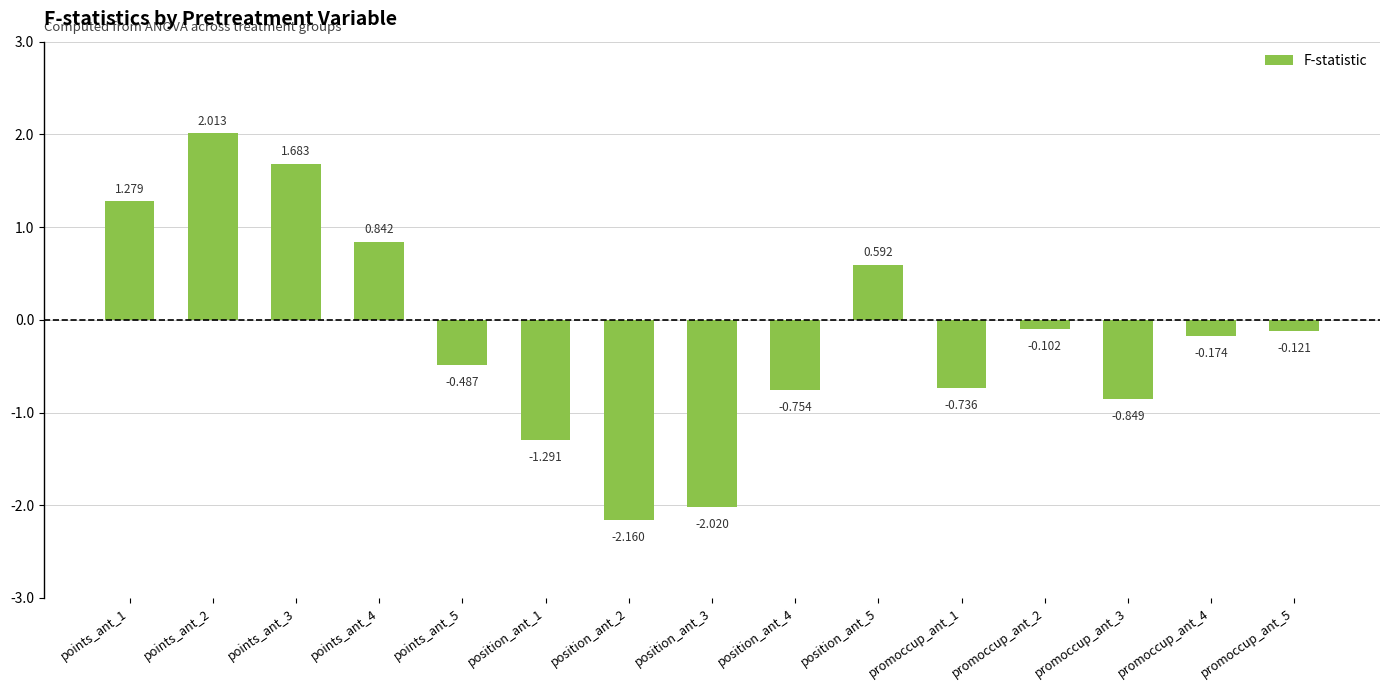

Reading left to right, transcribe all the data shown in this chart.

points_ant_1=1.3	points_ant_2=2.0	points_ant_3=1.7	points_ant_4=0.8	points_ant_5=-0.5	position_ant_1=-1.3	position_ant_2=-2.2	position_ant_3=-2.0	position_ant_4=-0.8	position_ant_5=0.6	promoccup_ant_1=-0.7	promoccup_ant_2=-0.1	promoccup_ant_3=-0.8	promoccup_ant_4=-0.2	promoccup_ant_5=-0.1